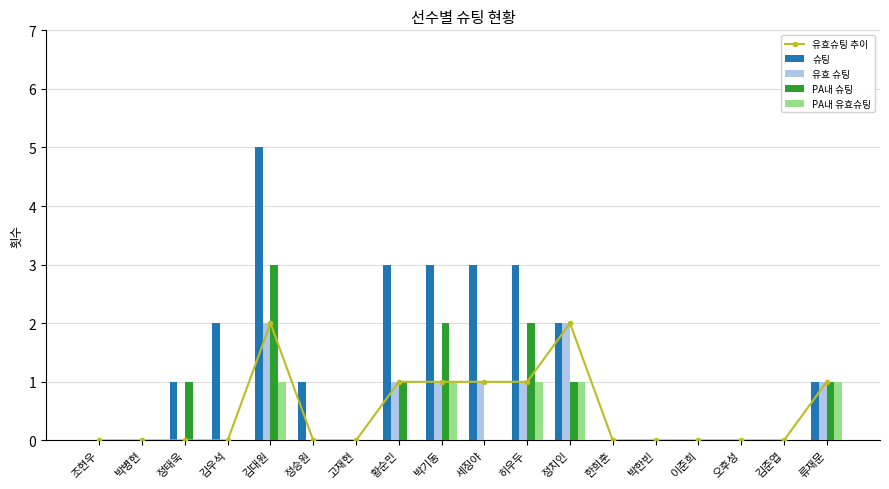

What are all the series names shown in the legend?

유효슈팅 추이, 슈팅, 유효 슈팅, PA내 슈팅, PA내 유효슈팅